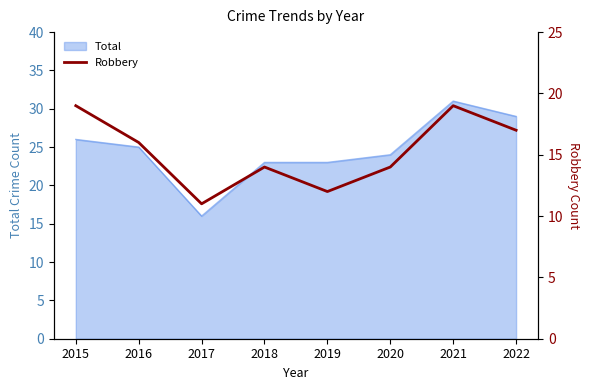

What is the difference between the maximum and minimum values?

8